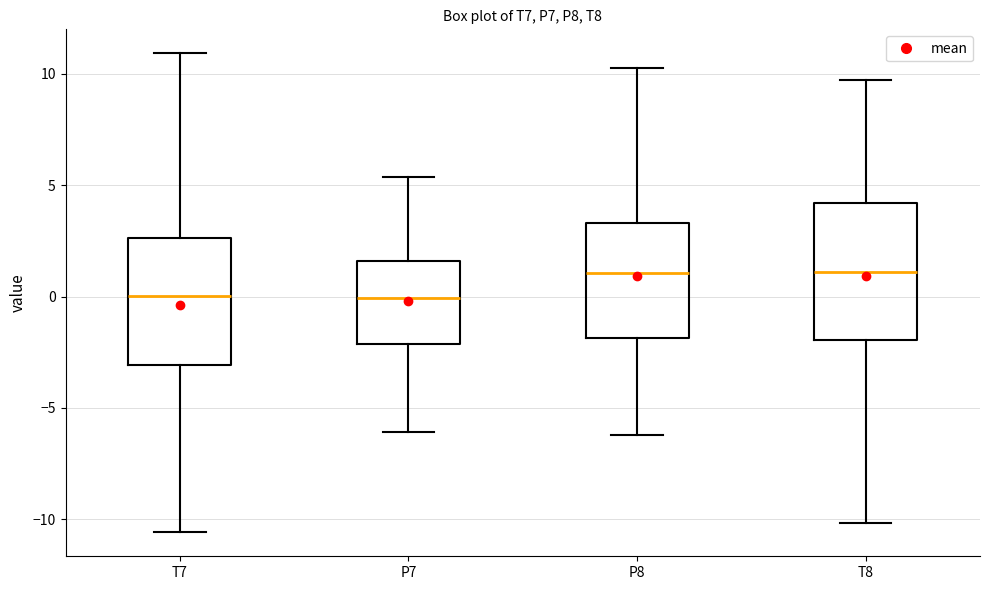

Reading left to right, transcribe this box plot: for each box, give where its median line is, the range the box spans, and where its two whiskers end, as read against the y-axis. The values are not printed on the chart, so give them approximately, as read against the axis.

T7: median 0.0, box -3.0 to 2.5, whiskers -10.5 to 11.0
P7: median 0.0, box -2.0 to 1.5, whiskers -6.0 to 5.5
P8: median 1.0, box -2.0 to 3.5, whiskers -6.0 to 10.5
T8: median 1.0, box -2.0 to 4.0, whiskers -10.0 to 9.5